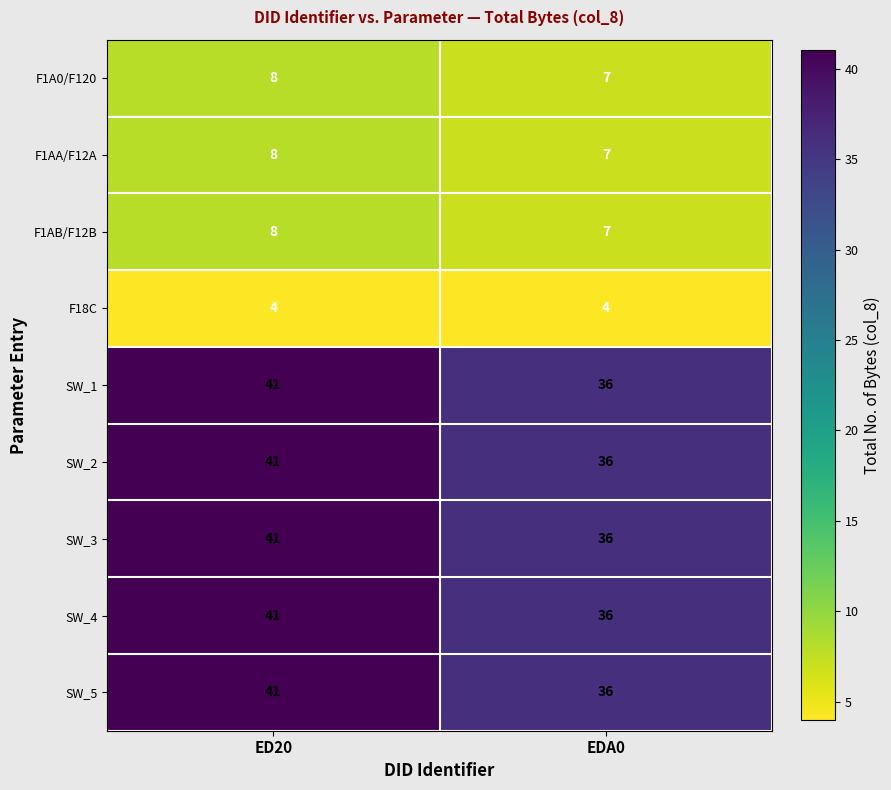

What is the difference between the highest and lowest values at EDA0?

32